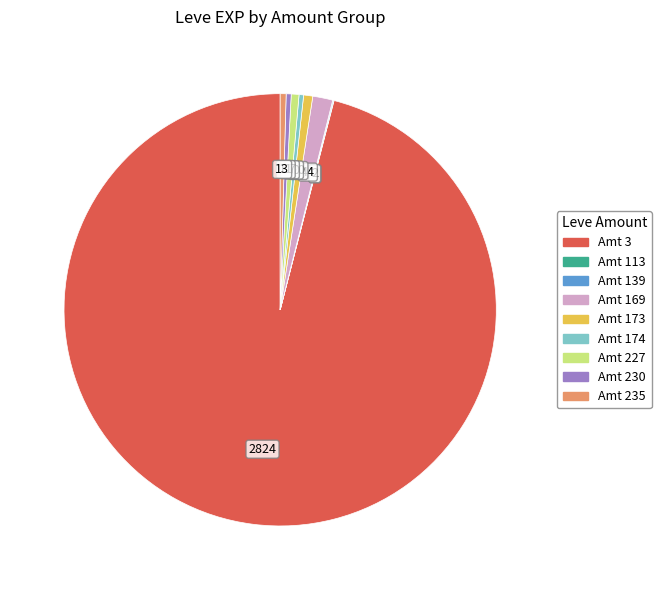

Does any single category account for the majority?

Yes